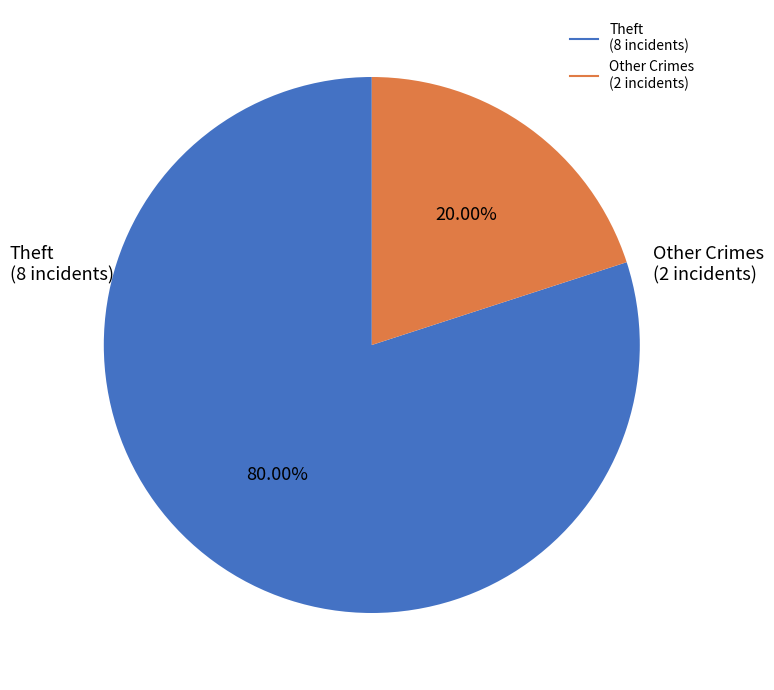

Is there a majority slice in this chart?

Yes